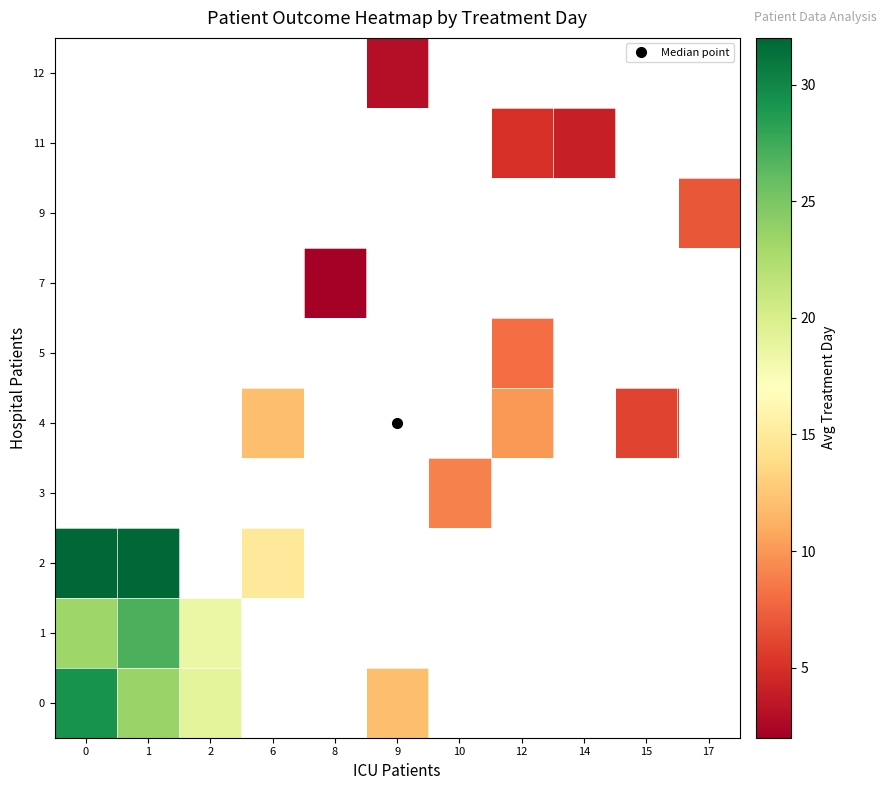

What is the spread (max minus min) of values at 1?

8.5